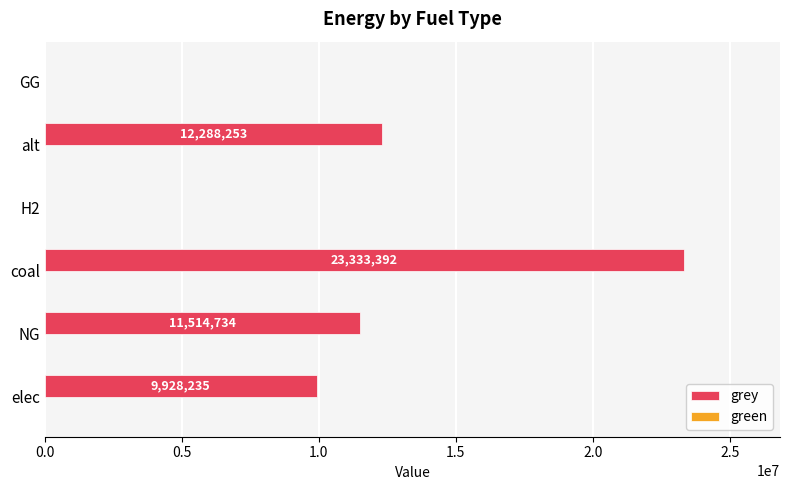

Which category has the highest value across all series?

coal